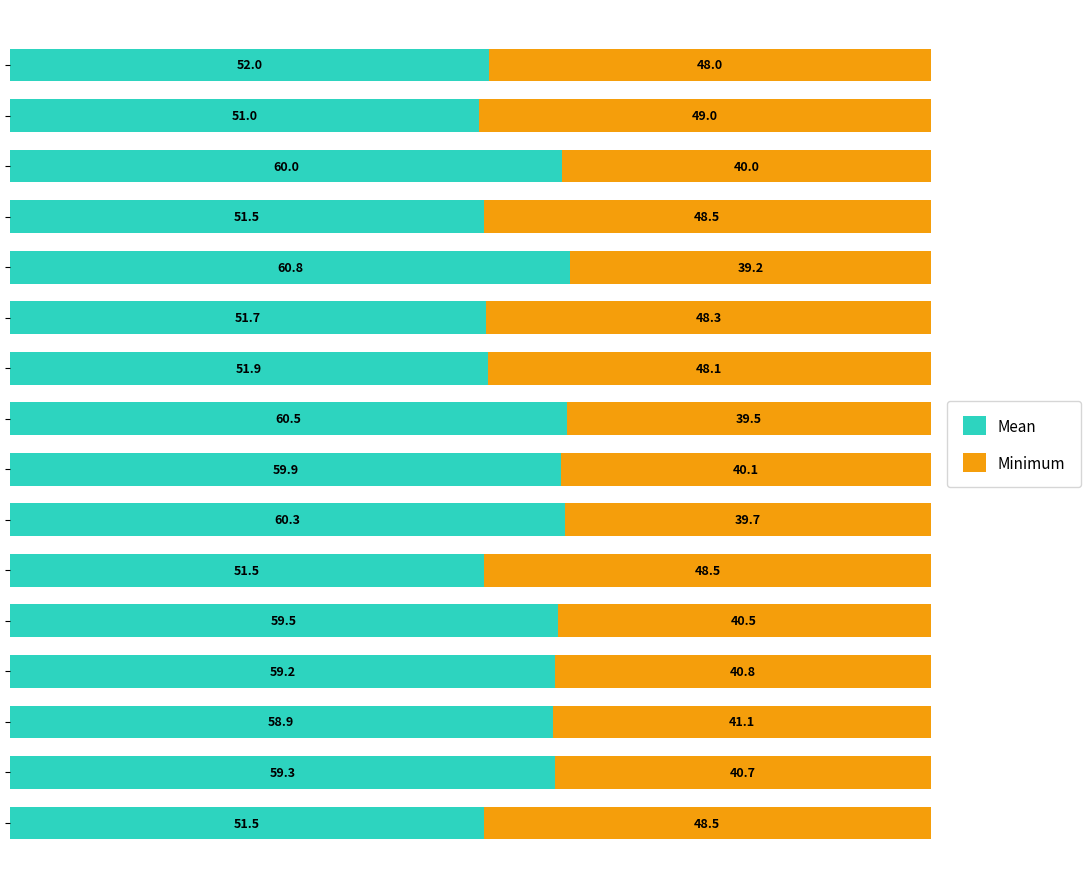

What is the difference between the second highest and second lowest values in the Mean series?

9.0